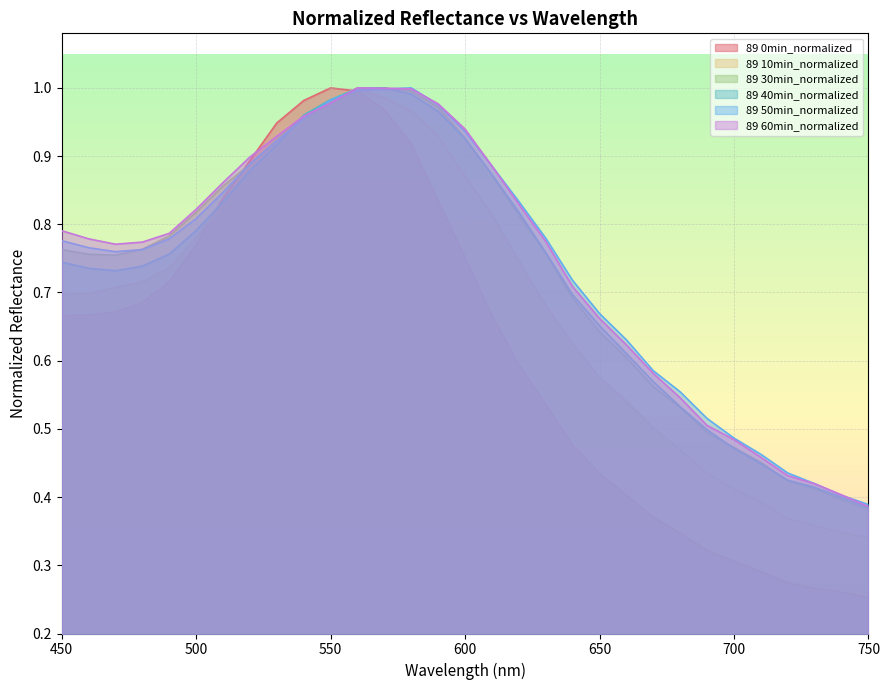

The value of 89 10min_normalized at 740 is 0.5. True or false?

False